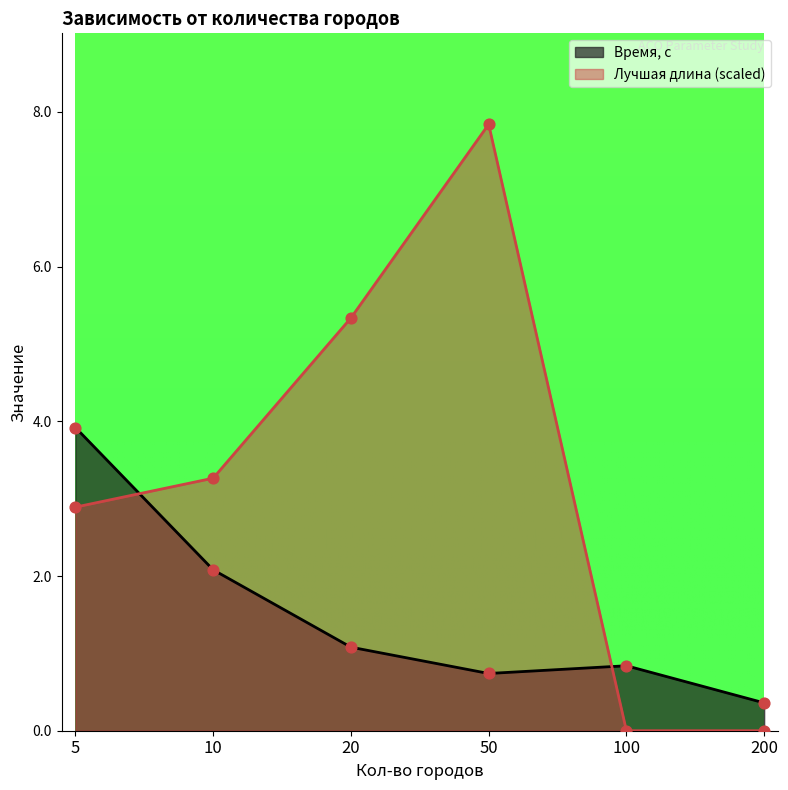

Which series has the largest total across all categories?

Лучшая длина